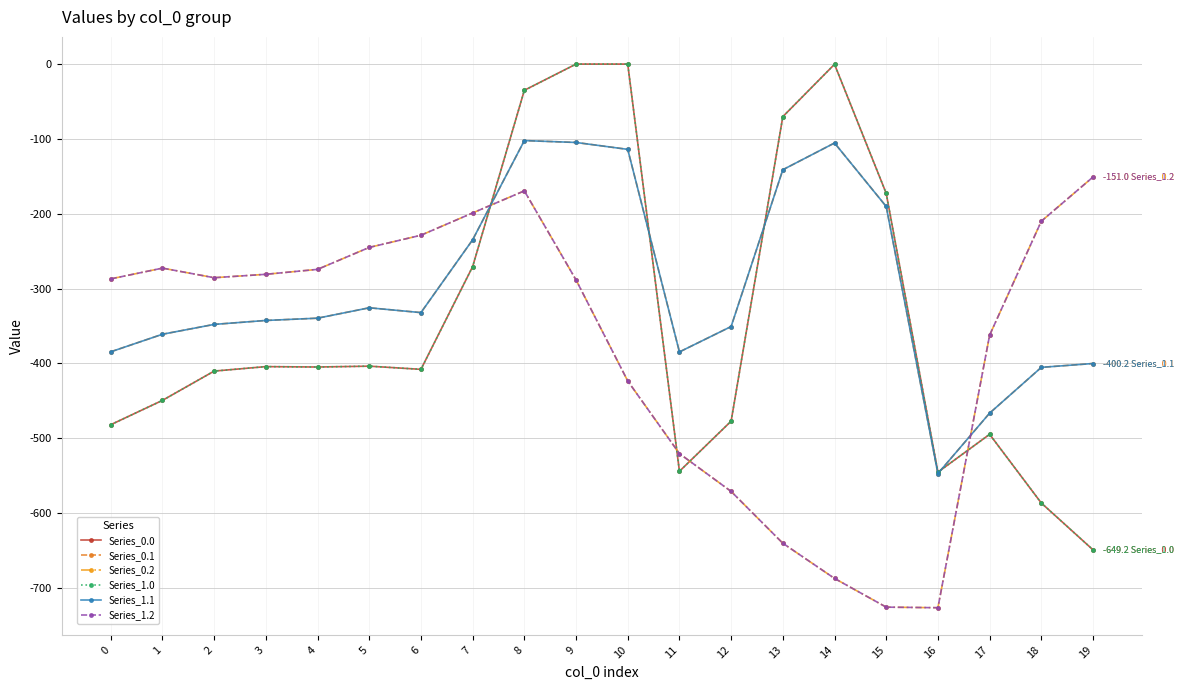

The Series_1.0 series shows -494.8 at 17. True or false?

True